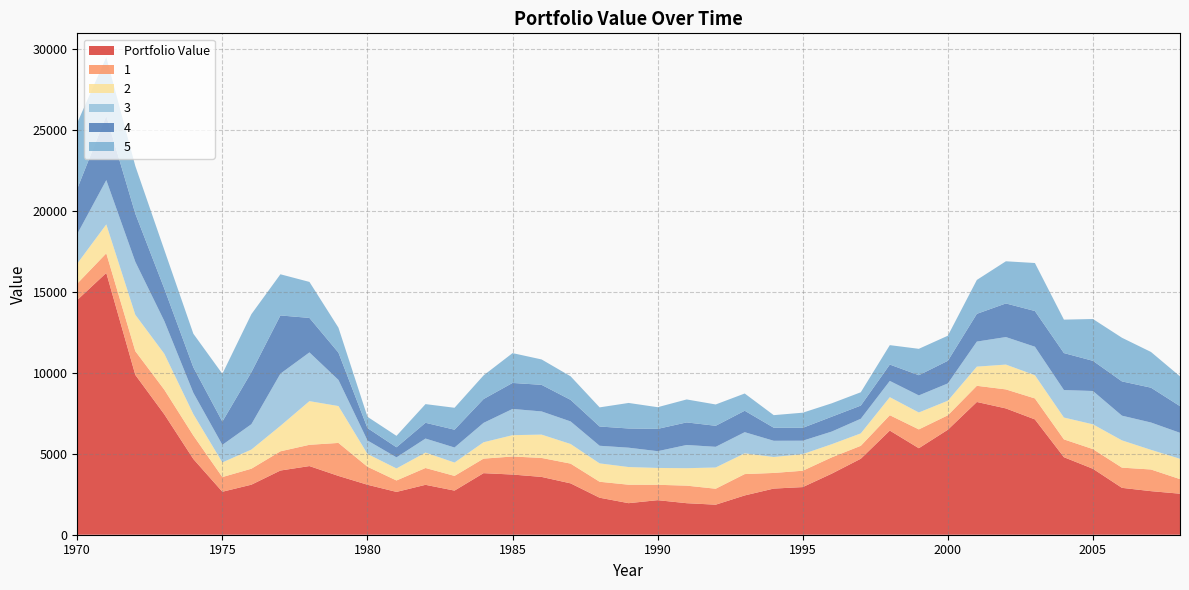

Reading right to left, what are all the values shown in this chart?

Portfolio Value: 2533.5	2690.9	2894.6	4072.8	4786.9	7121.5	7799.7	8197.7	6484.0	5342.3	6431.1	4692.5	3772.6	2941.8	2849.6	2426.5	1855.3	1946.9	2134.0	1948.6	2285.0	3171.6	3570.1	3716.0	3802.0	2724.5	3081.6	2644.3	3086.3	3631.1	4239.5	3964.7	3089.9	2654.3	4675.6	7433.6	9870.1	16168.5	14497.7
1: 900.5	1337.8	1248.5	1214.8	1100.8	1294.8	1174.2	998.8	891.2	1162.0	949.2	798.2	1006.8	1009.8	965.2	1318.5	985.0	1084.0	949.8	1139.5	986.0	1219.5	1171.8	1114.5	897.0	908.2	1039.5	705.2	1111.8	2038.0	1313.2	1186.8	986.5	906.2	1449.5	1520.8	1467.0	1208.5	1013.0
2: 1255.6	1213.6	1683.6	1529.1	1349.3	1436.2	1533.3	1184.5	900.1	1044.5	1114.6	767.2	811.6	1026.6	984.8	1282.3	1311.9	1077.6	1040.4	1091.7	1134.9	1212.3	1441.1	1317.6	1010.9	823.7	953.2	743.5	791.1	2276.9	2696.8	1571.6	1182.6	903.9	1322.7	2218.8	2246.1	1787.5	1236.3
3: 1603.8	1687.4	1525.0	2058.9	1697.1	1756.8	1698.8	1546.6	1068.7	1053.2	1002.3	903.1	779.9	827.5	1001.5	1304.9	1276.0	1434.0	1034.6	1194.3	1087.4	1392.8	1430.8	1619.0	1196.2	929.1	864.0	684.4	832.8	1612.8	3009.3	3223.4	1566.2	1084.5	1314.7	2019.9	3270.3	2733.6	1828.3
4: 1646.9	2151.0	2116.8	1863.1	2283.6	2205.8	2075.8	1713.4	1396.7	1248.5	1011.1	813.8	917.9	795.0	807.4	1323.8	1298.5	1393.8	1377.3	1186.2	1189.6	1332.3	1641.8	1606.2	1470.9	1100.4	974.1	622.8	765.4	1686.9	2129.3	3594.7	3212.2	1437.4	1572.1	2002.5	2972.8	3976.9	2795.6
5: 1838.7	2205.3	2695.2	2583.0	2065.4	2964.2	2604.1	2093.5	1548.4	1629.4	1199.0	822.8	827.0	935.4	775.9	1064.7	1317.3	1417.5	1339.1	1577.2	1181.6	1455.1	1568.8	1841.7	1460.2	1354.2	1153.1	705.3	695.6	1541.2	2223.8	2542.2	3582.3	2949.8	2077.6	2388.3	2942.5	3613.1	4066.7